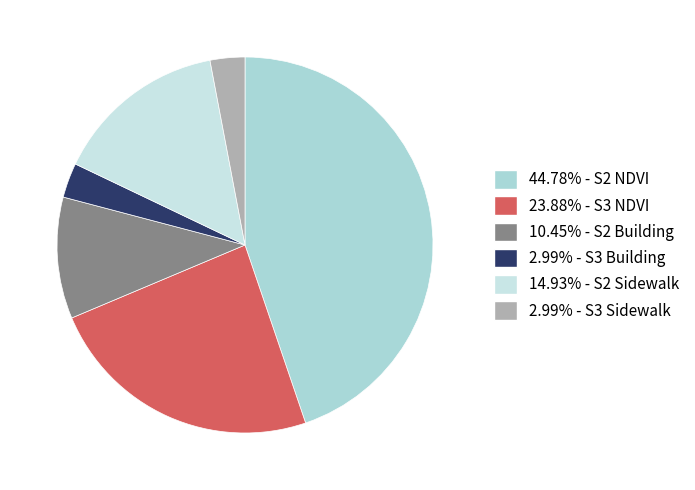

How many slices are in this pie chart?

6